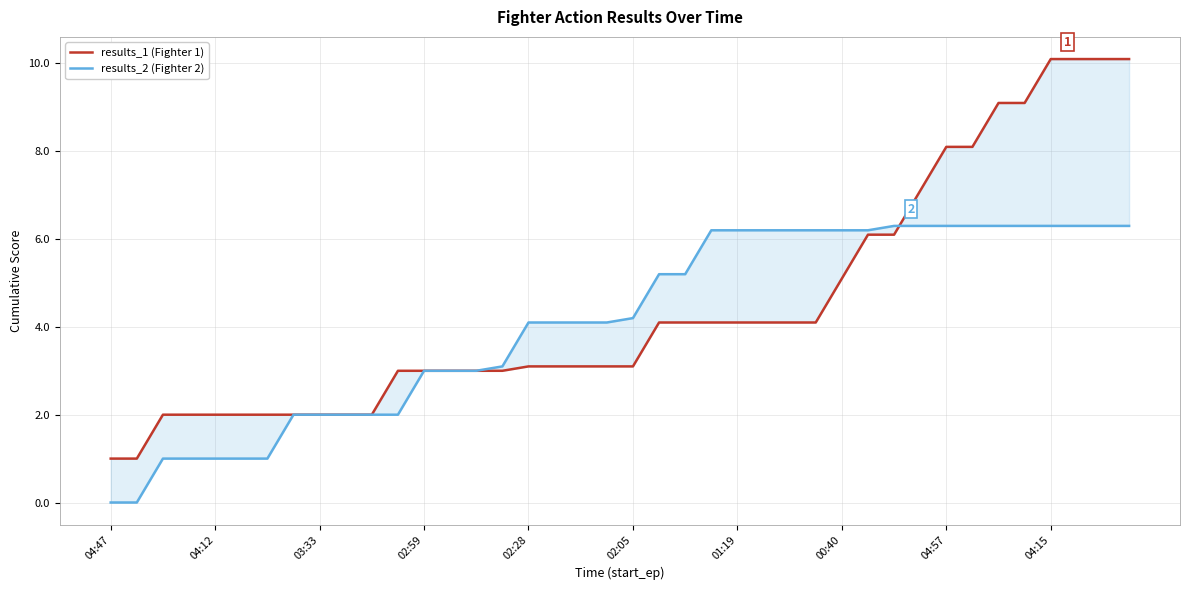

What is the value of the results_1 (Fighter 1) point at the 38th from the left?

10.1